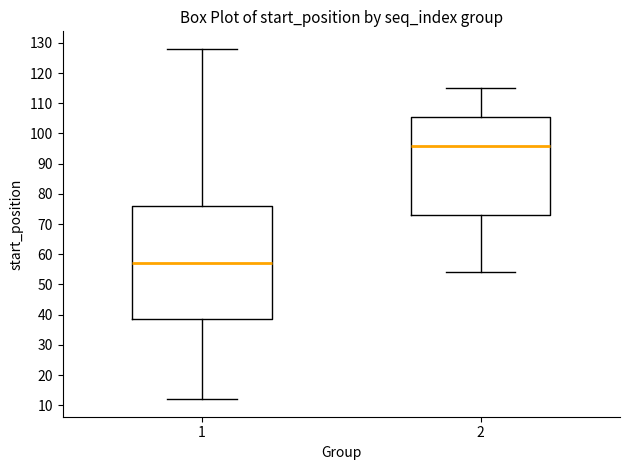

Which box has the lowest median line?

1